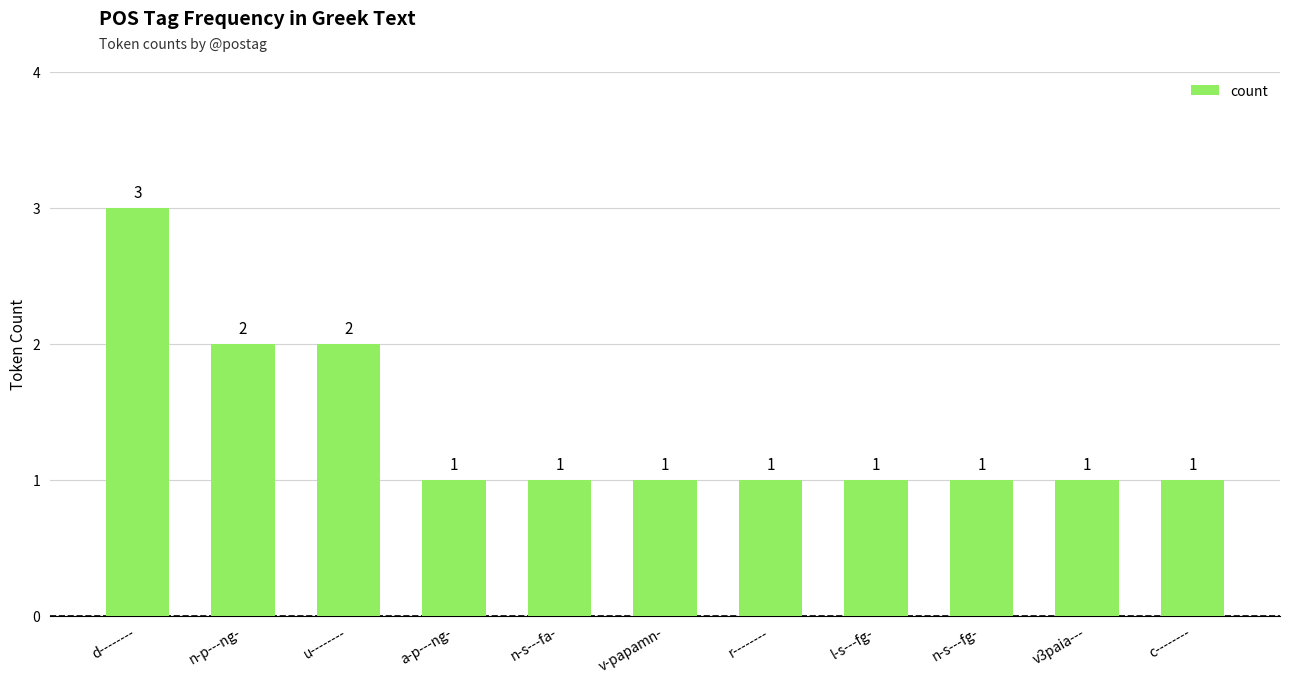

How many values are between 1 and 2?

10